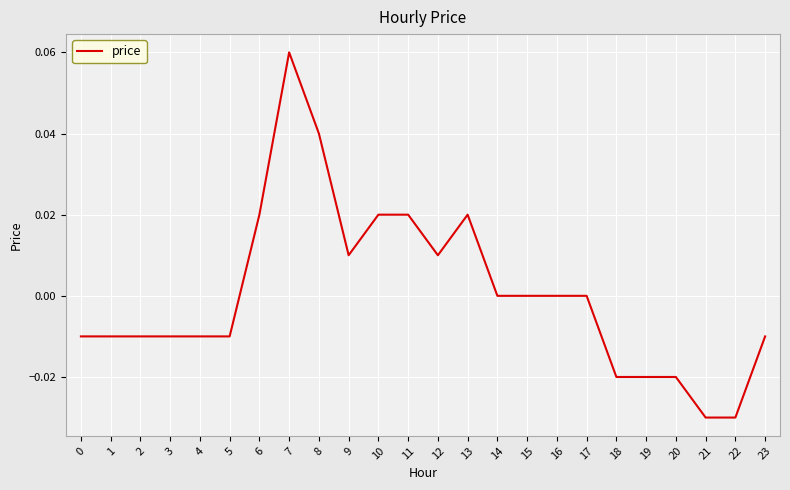

The chart shows a value of -0.0 at 21. True or false?

True